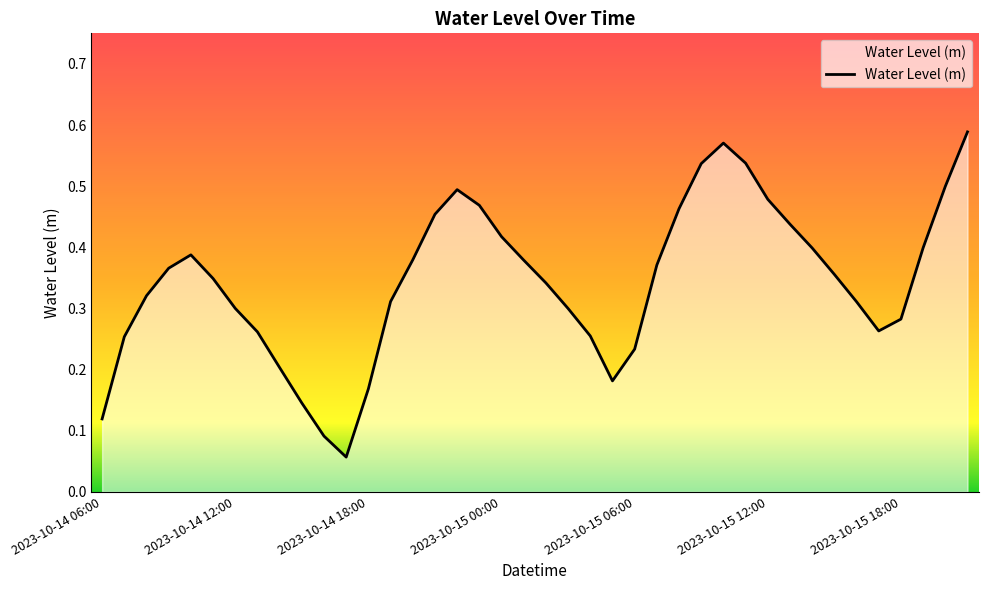

How many interior local valleys (lower than both neighbors) does the data have?

3